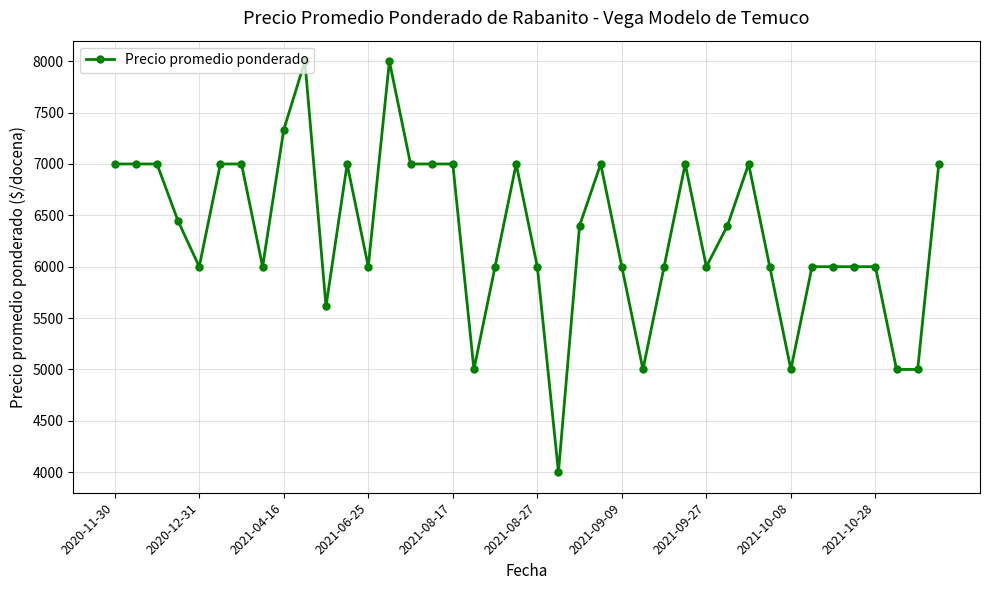

True or false: there are more than 2 points higher than both neighbors.

True